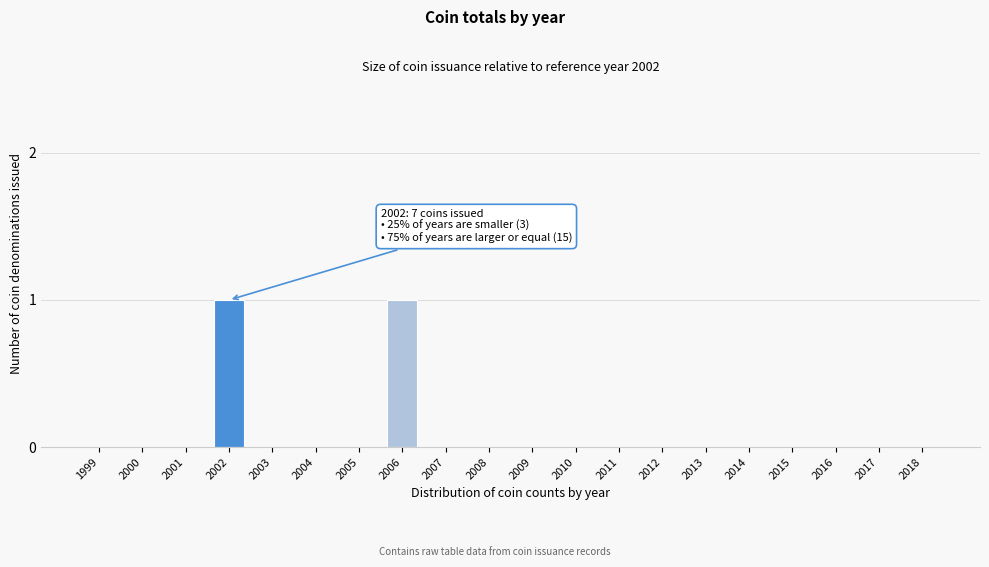

Reading left to right, list all the values displayed in this chart.

1999=0	2000=0	2001=0	2002=1	2003=0	2004=0	2005=0	2006=1	2007=0	2008=0	2009=0	2010=0	2011=0	2012=0	2013=0	2014=0	2015=0	2016=0	2017=0	2018=0